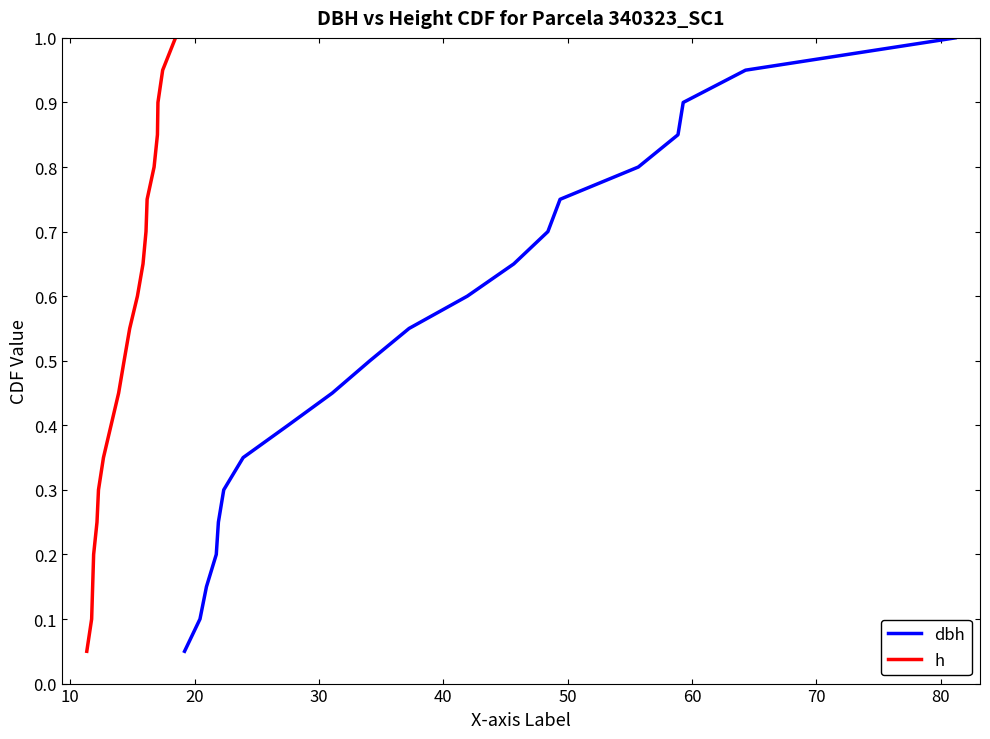

What is the highest value of the h series?

1.0